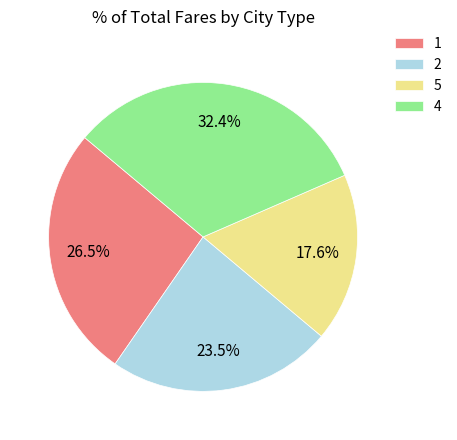

Which slice is the largest?

4